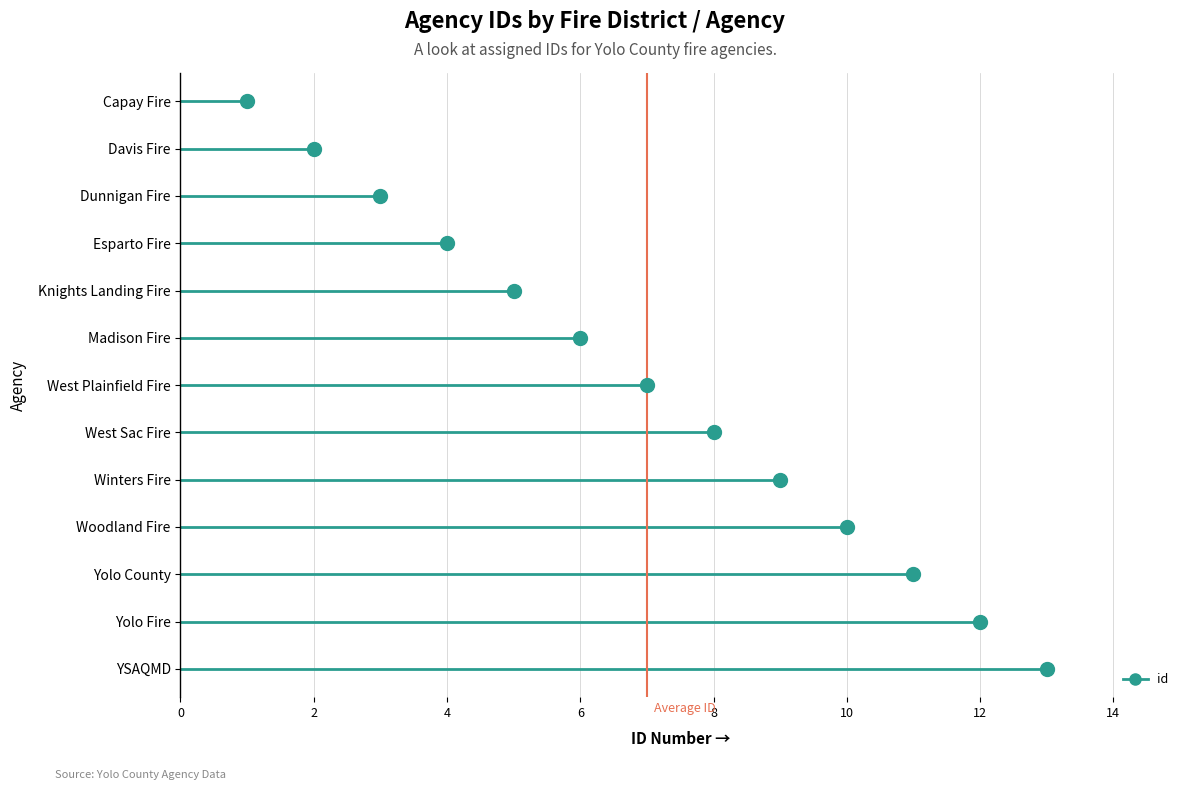

At which category does the chart reach its peak across all series?

YSAQMD